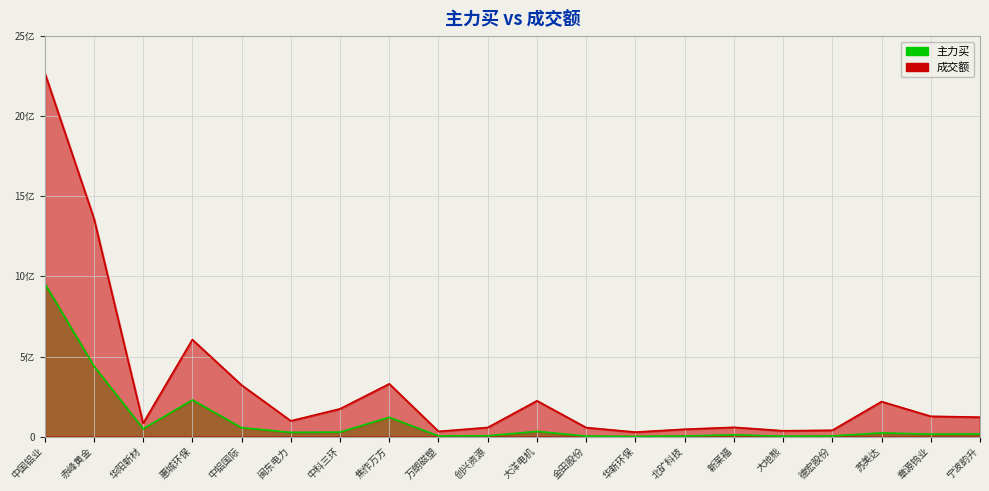

Which category has the highest value across all series?

中国铝业